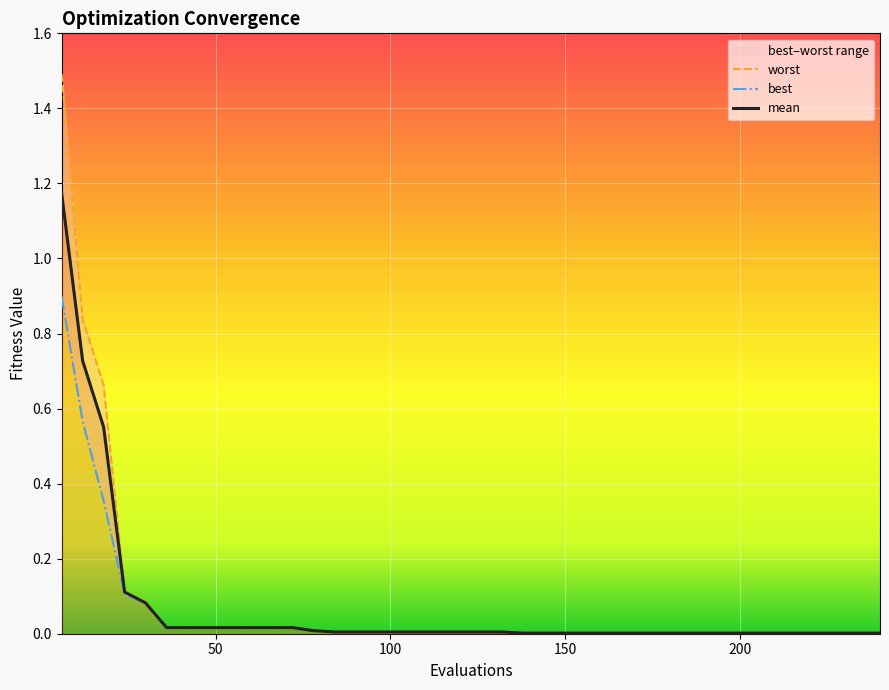

Is the value of best at 18 greater than the value of mean at 78?

Yes